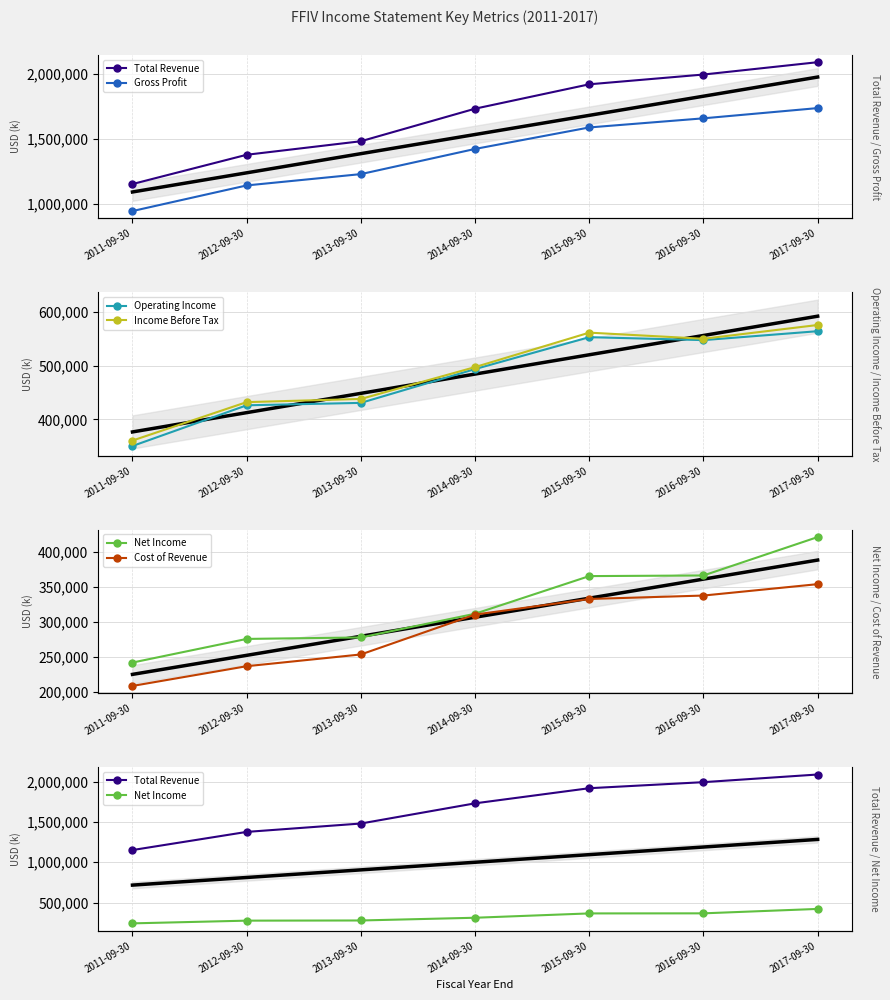

True or false: Total Revenue has more than 2 points higher than both neighbors.

False